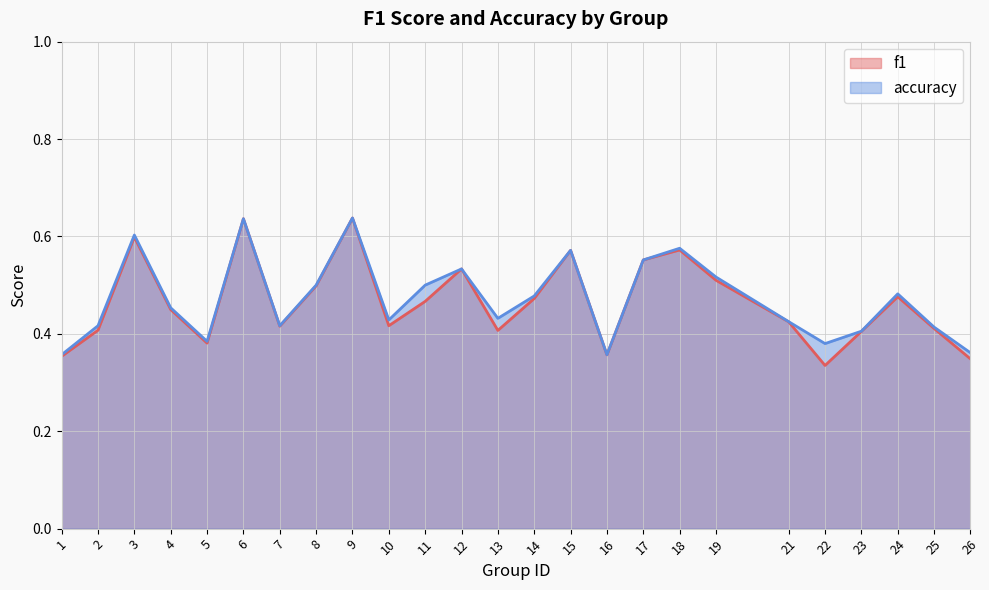

True or false: accuracy and f1 cross at least once.

False